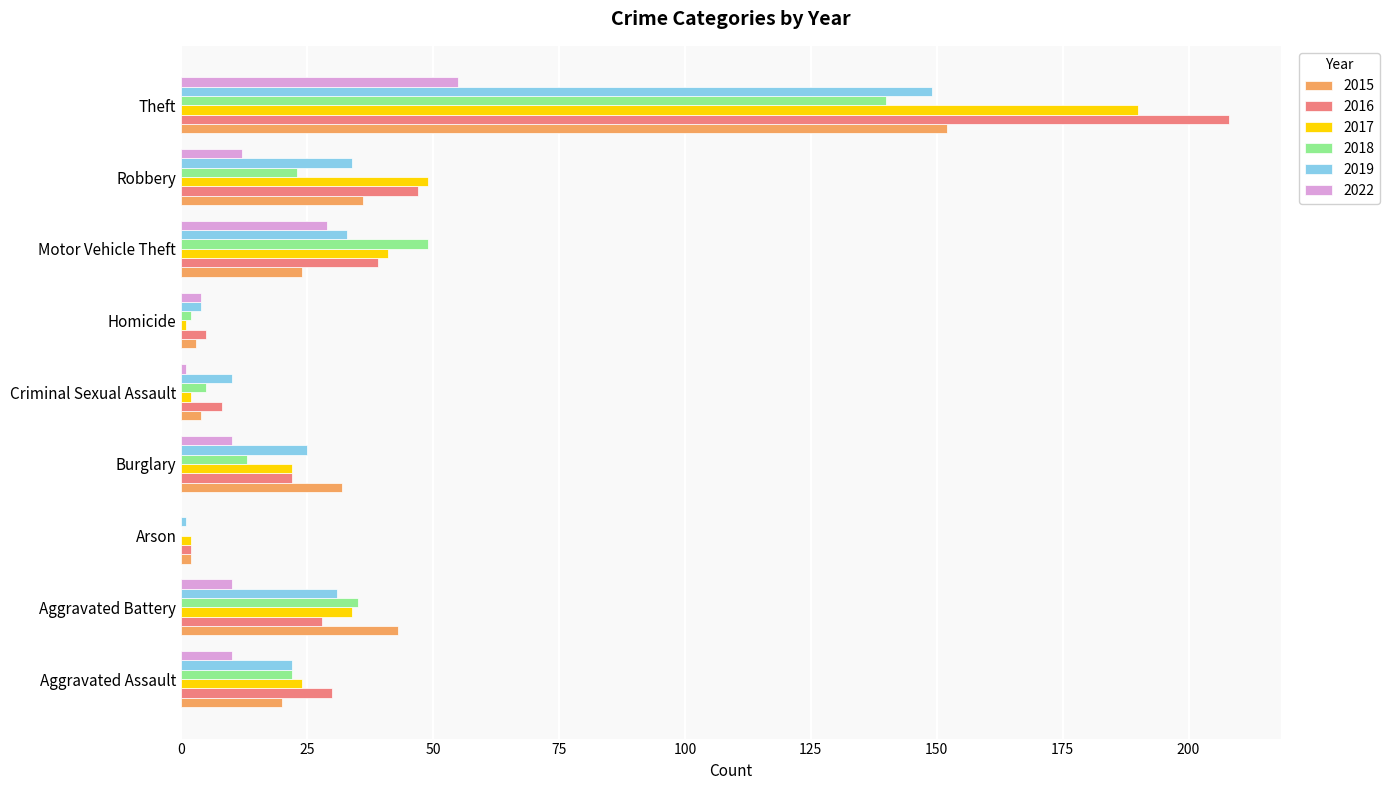

Is it true that 2017 equals 66 at Motor Vehicle Theft?

False